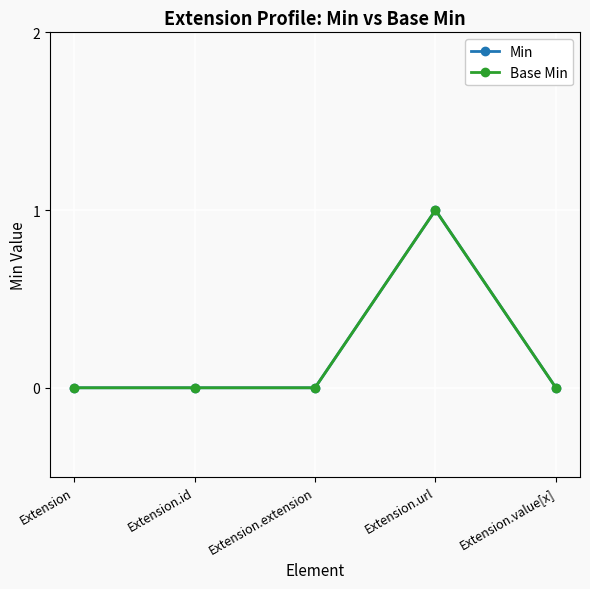

Does the chart have visible grid lines?

Yes